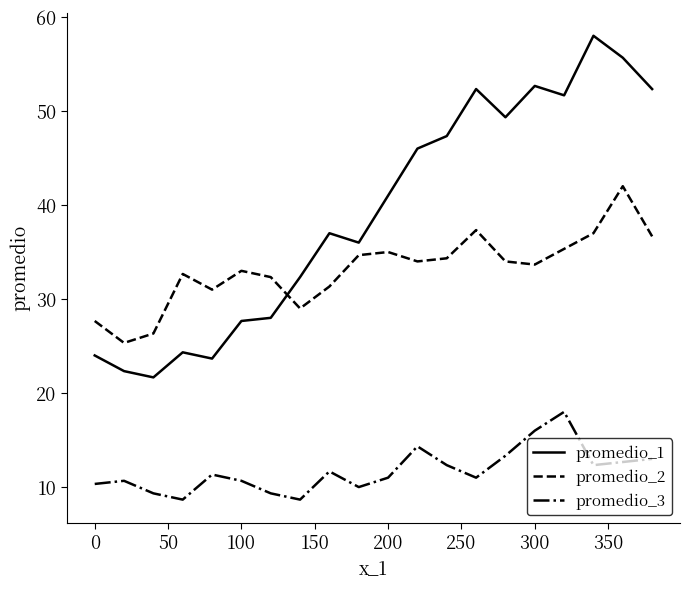

What is the difference between the second highest and minimum values in the promedio_3 series?

7.3